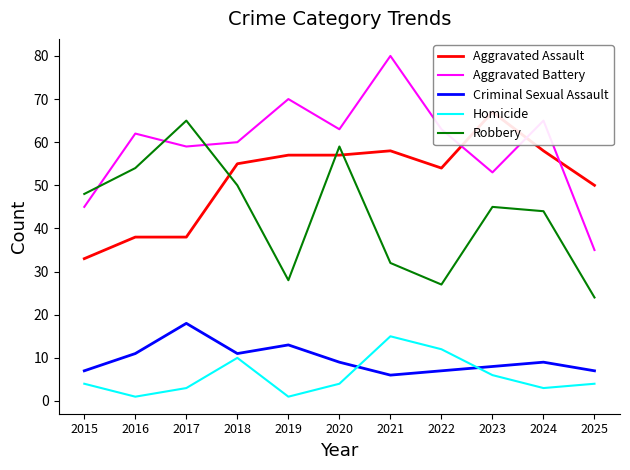

Rank the series at 2025 from highest to lowest value.

Aggravated Assault, Aggravated Battery, Robbery, Criminal Sexual Assault, Homicide